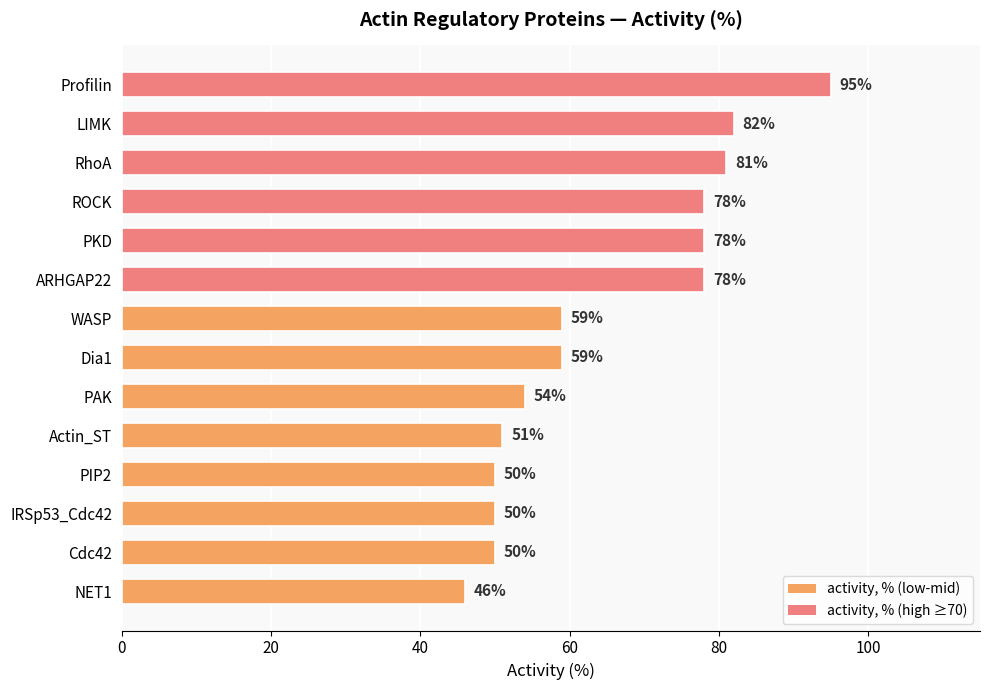

How many bars are there in total?

14